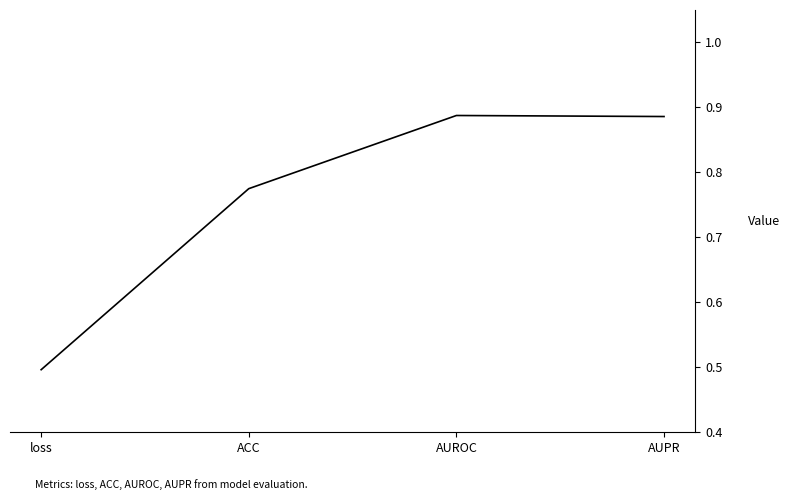

At which category does the data reach its first local peak?

AUROC